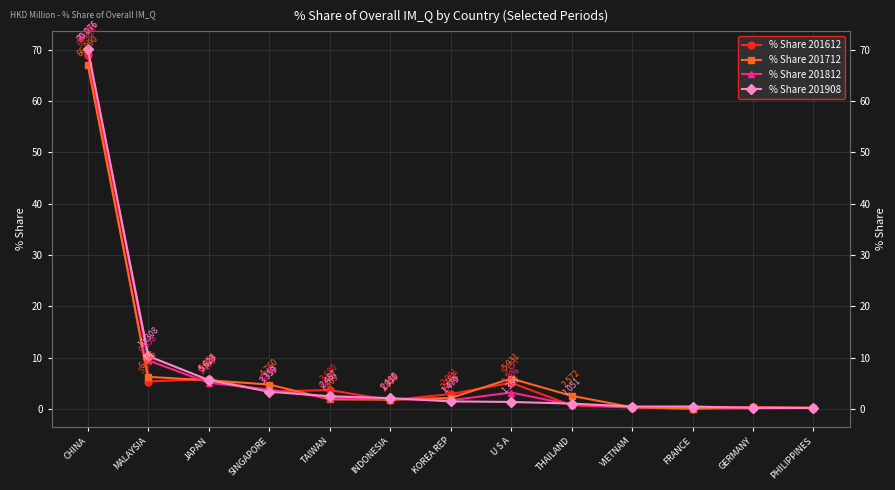

At how many categories does at least one series exceed 62?

1